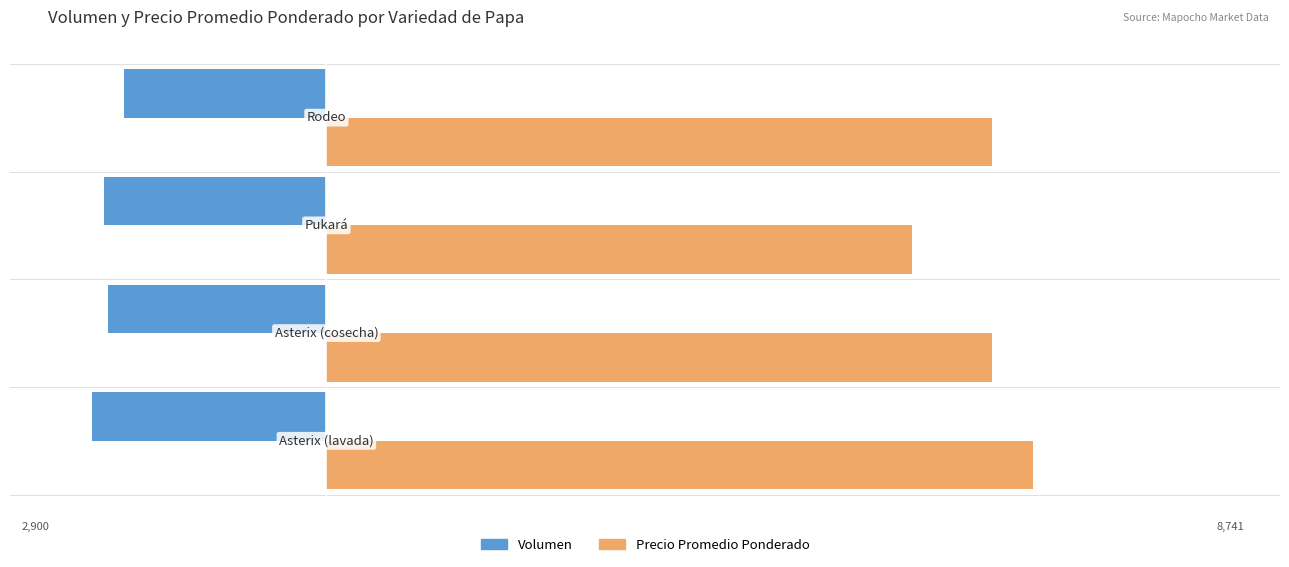

What is the greatest value displayed?

8741